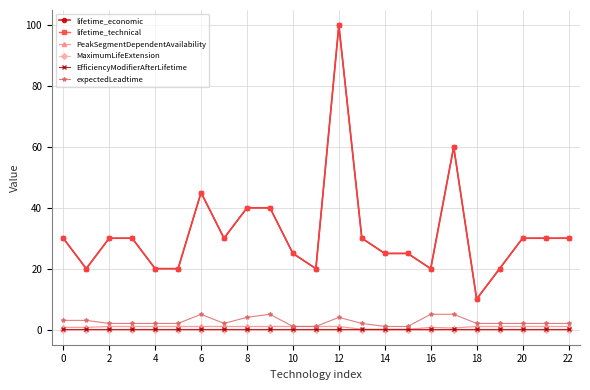

At which category is the sum across all series the highest?

12